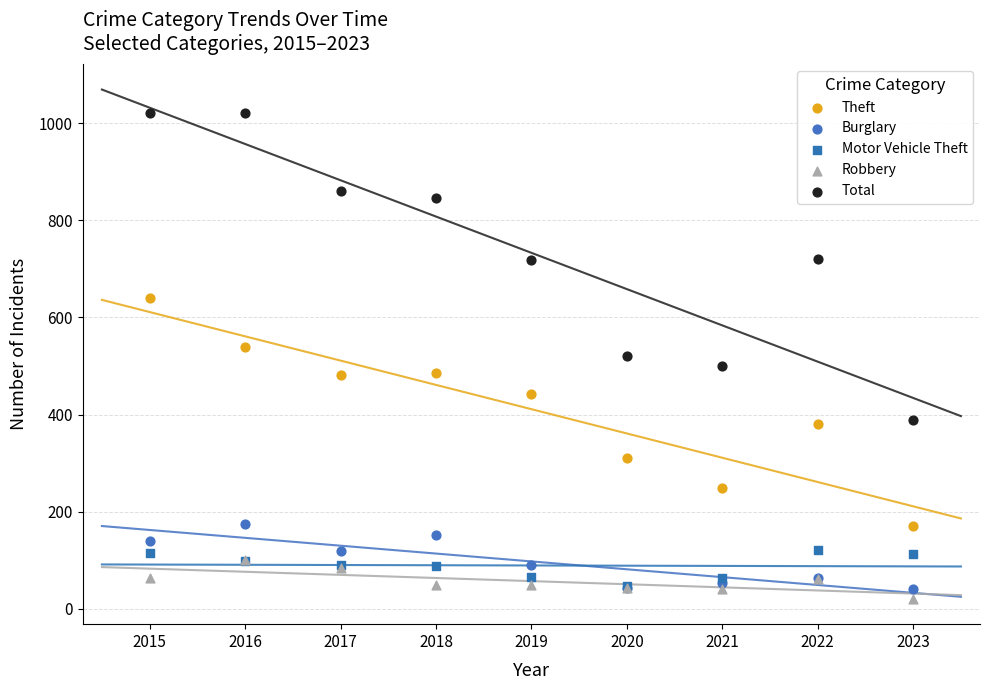

What are all the series names shown in the legend?

Theft, Burglary, Motor Vehicle Theft, Robbery, Total